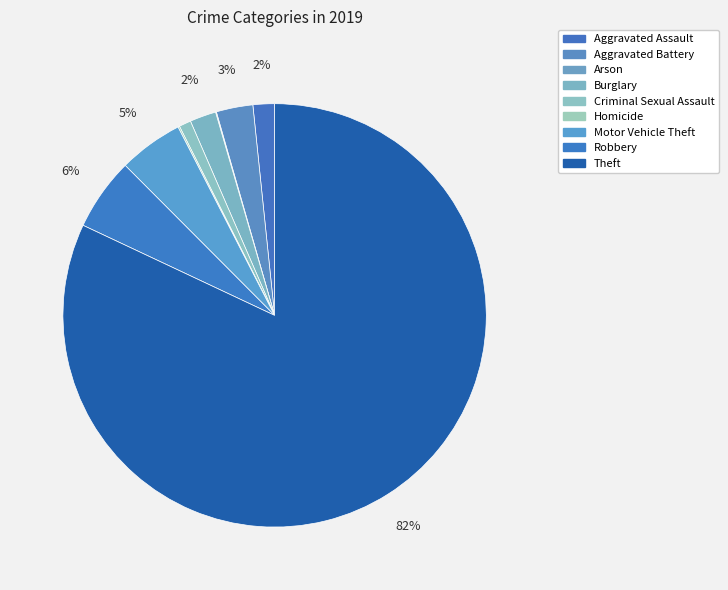

True or false: Burglary accounts for 2% of the total.

True